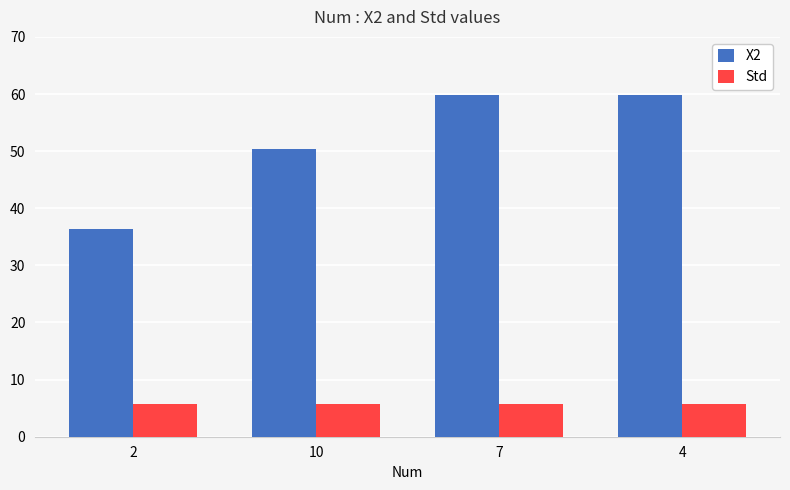

True or false: Std has a value of 5.8 at 7.

True